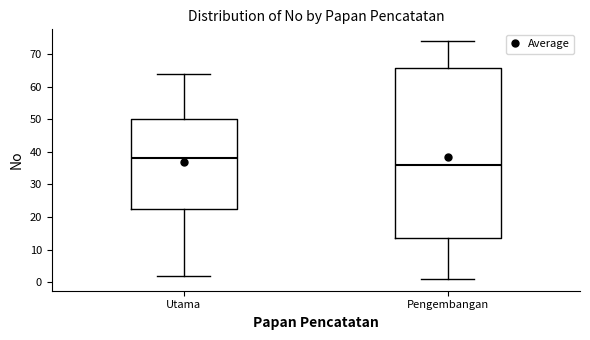

Reading left to right, read every box against the y-axis: the position of its median line, the range the box covers, and the ends of its whiskers. The values are not printed on the chart, so give them approximately, as read against the axis.

Utama: median 38, box 23 to 50, whiskers 2 to 64
Pengembangan: median 36, box 14 to 66, whiskers 1 to 74